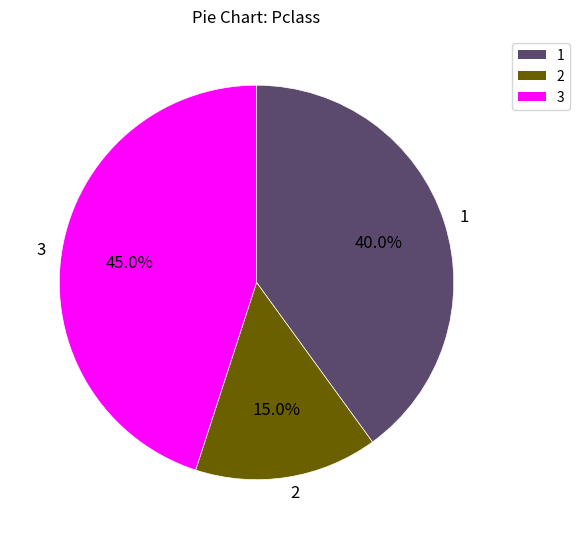

To the nearest percent, what is the difference between the 1 and 2 slice percentages?

25%